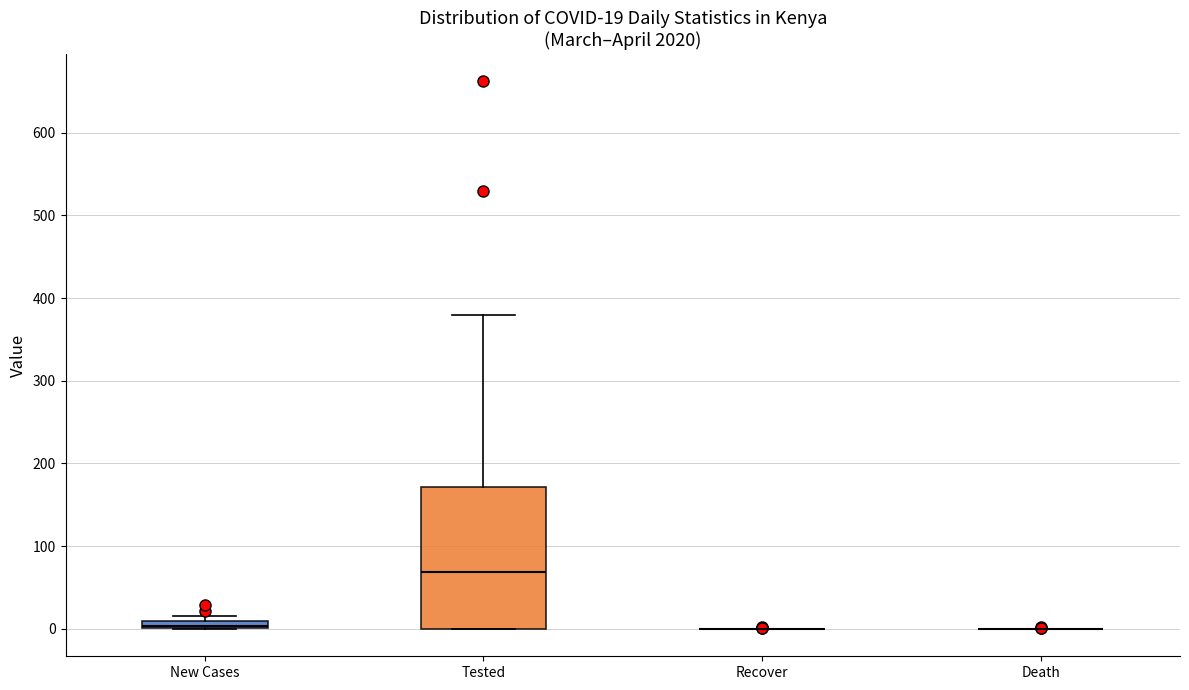

Comparing the boxes themselves (not the whiskers), which one is the tallest?

Tested